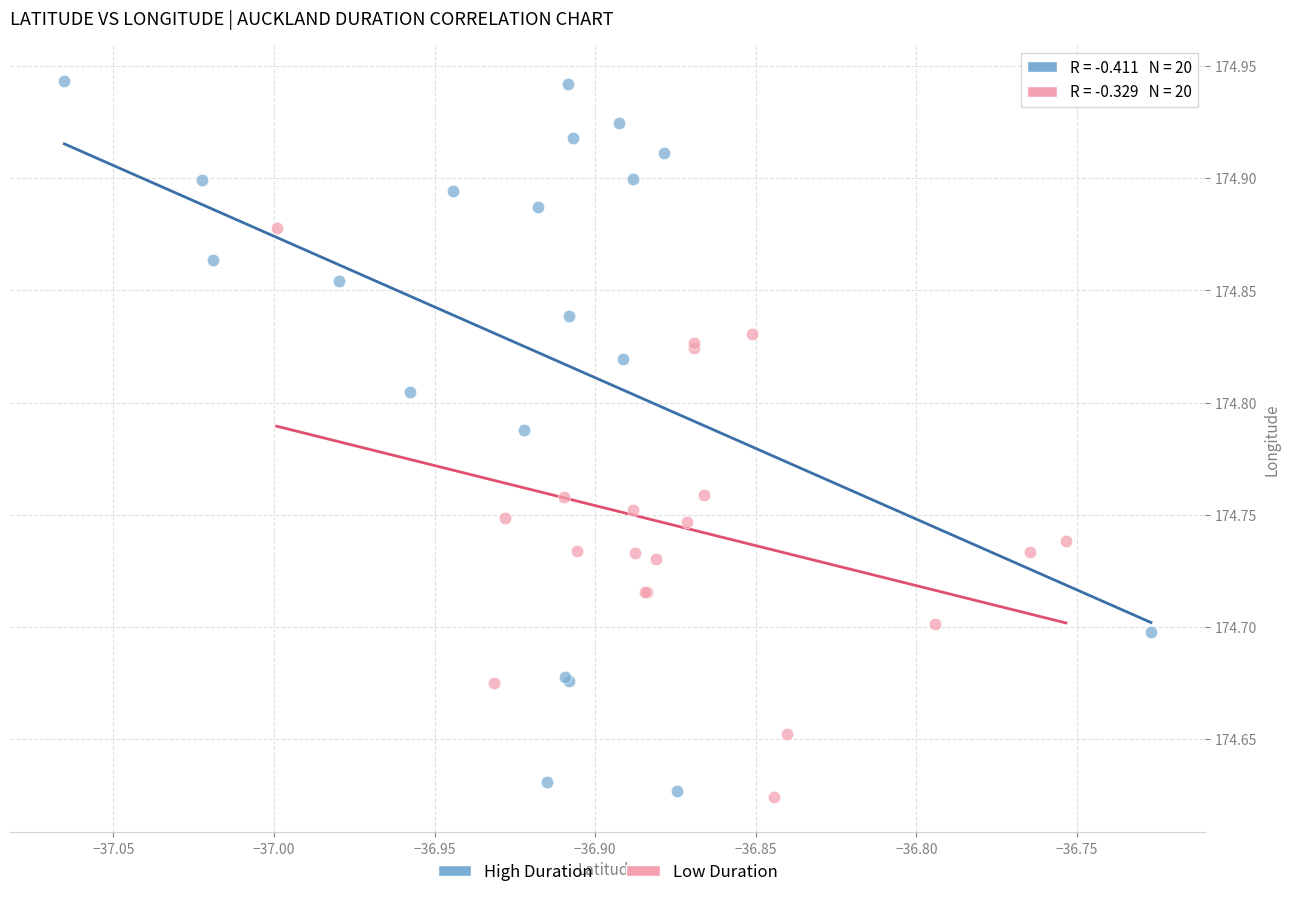

Which series has the widest spread of Y values?

High Duration